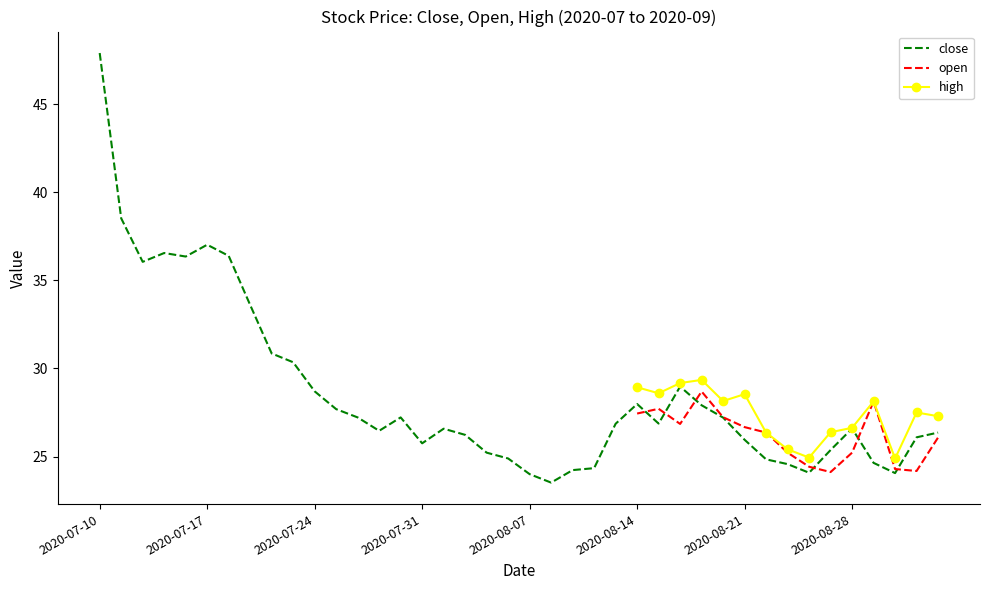

What is the minimum value shown in the chart?

23.5